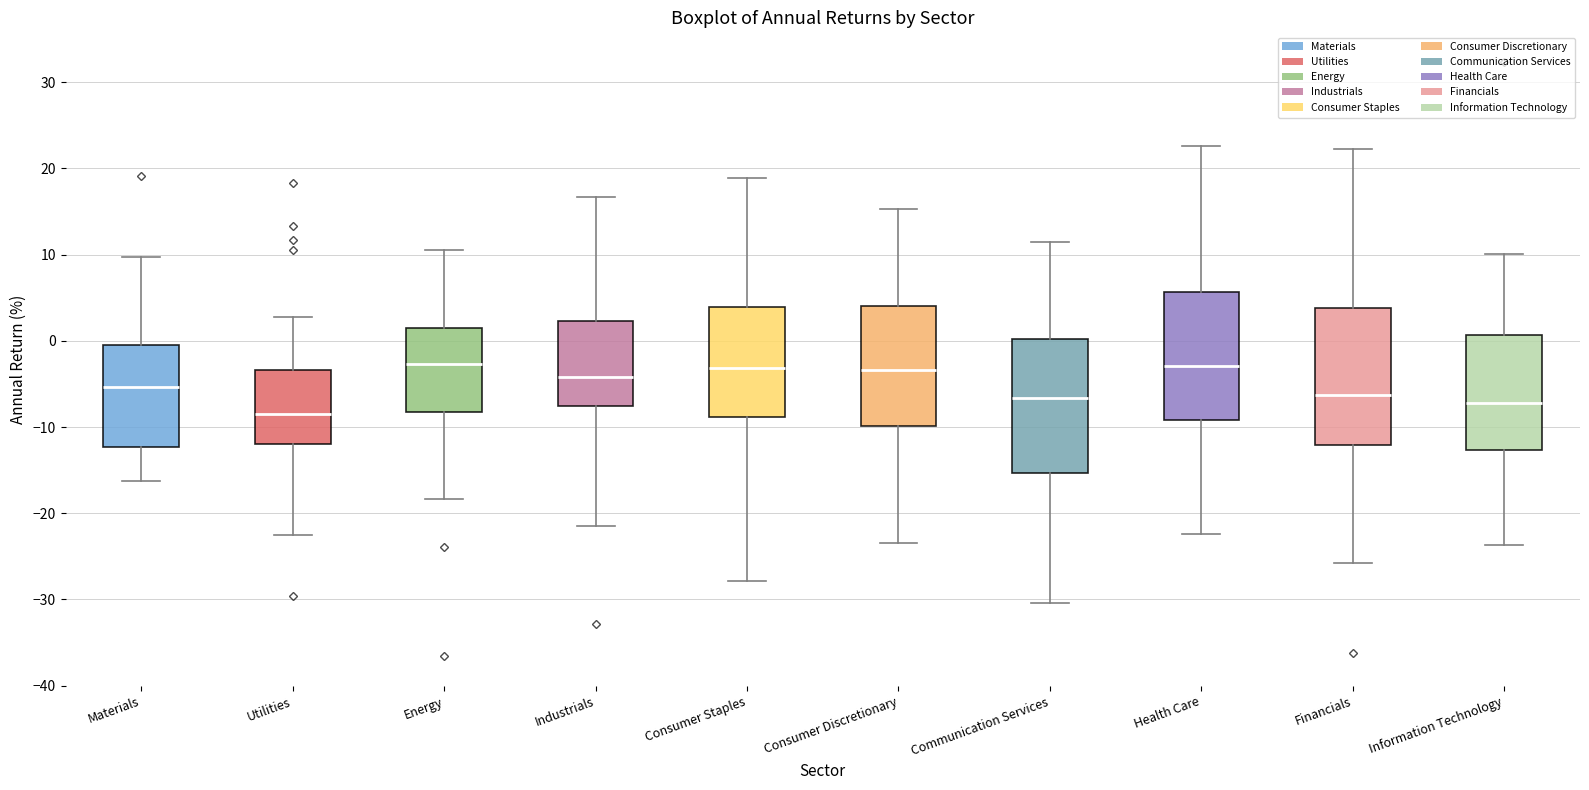

Reading left to right, transcribe this box plot: for each box, give where its median line is, the range the box spans, and where its two whiskers end, as read against the y-axis. The values are not printed on the chart, so give them approximately, as read against the axis.

Materials: median -5, box -12 to -1, whiskers -16 to 10
Utilities: median -8, box -12 to -3, whiskers -23 to 3
Energy: median -3, box -8 to 2, whiskers -18 to 10
Industrials: median -4, box -8 to 2, whiskers -21 to 17
Consumer Staples: median -3, box -9 to 4, whiskers -28 to 19
Consumer Discretionary: median -3, box -10 to 4, whiskers -23 to 15
Communication Services: median -7, box -15 to 0, whiskers -30 to 12
Health Care: median -3, box -9 to 6, whiskers -22 to 23
Financials: median -6, box -12 to 4, whiskers -26 to 22
Information Technology: median -7, box -13 to 1, whiskers -24 to 10